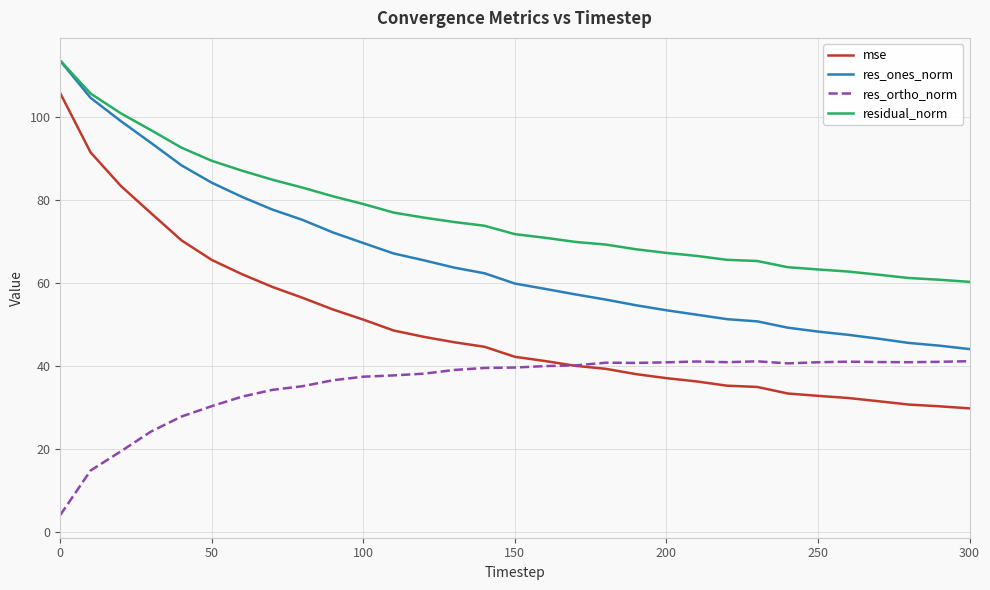

Which series has the widest spread of values?

mse